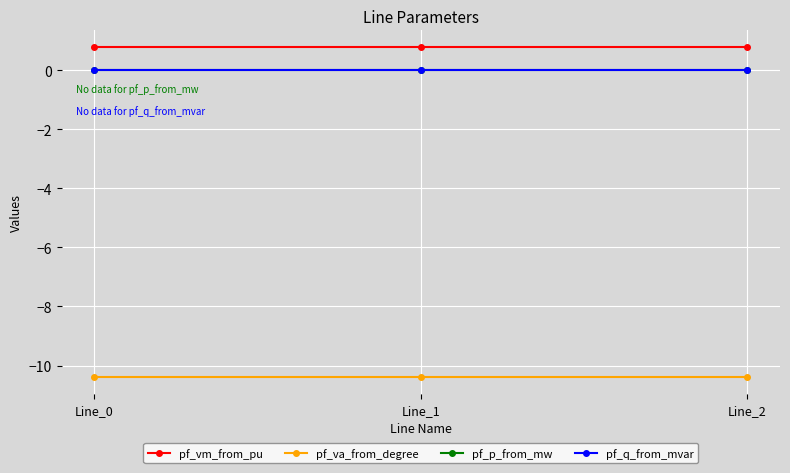

What is the smallest value displayed?

-10.4